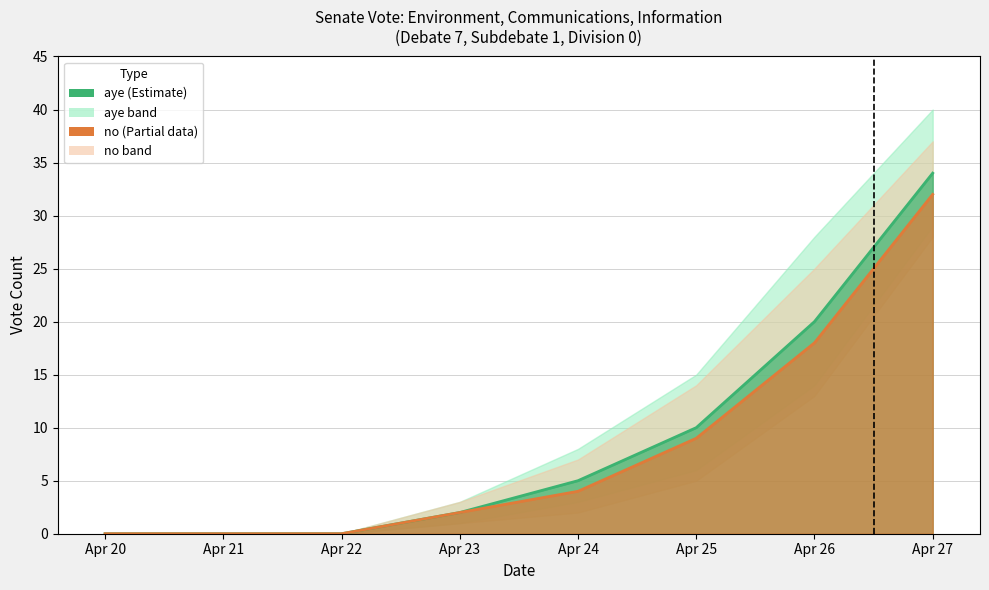

True or false: no has more than 0 points higher than both neighbors.

False